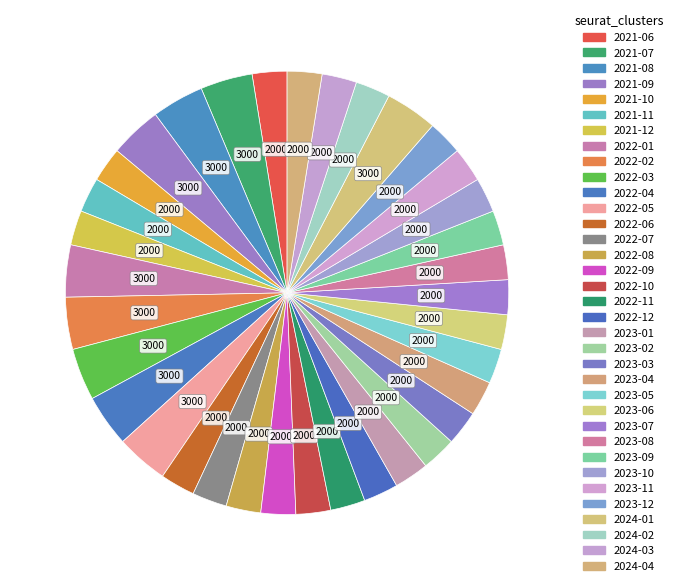

Count the number of slices in the pie.

35